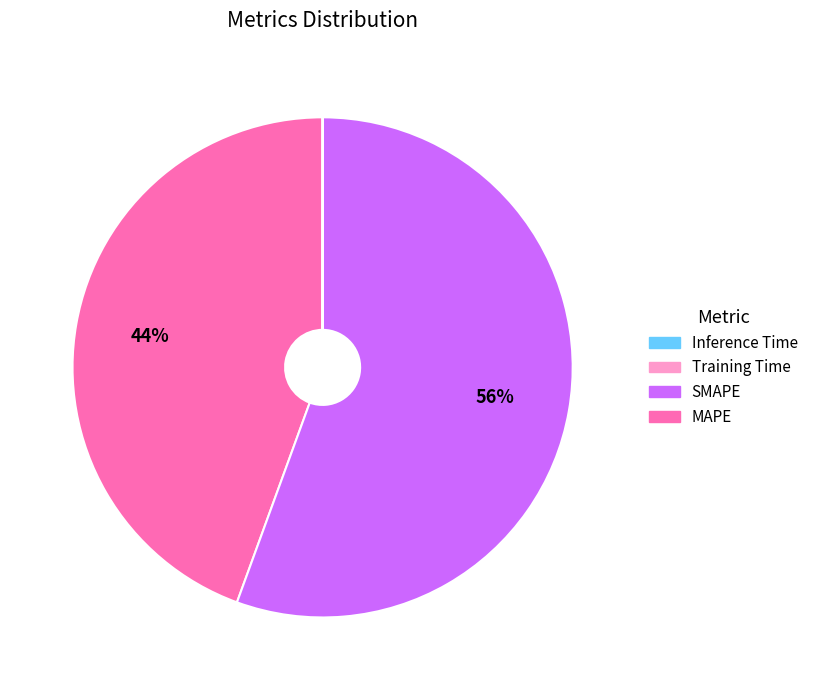

Does any single category account for the majority?

Yes